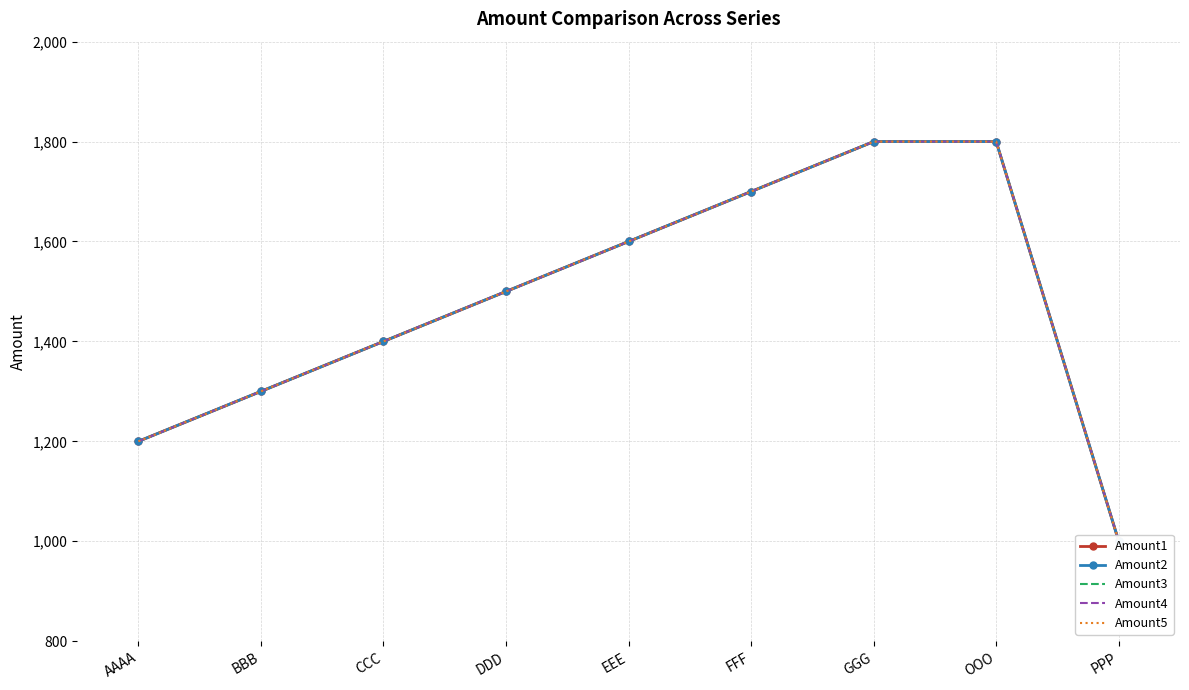

Count the number of categories in the chart.

9